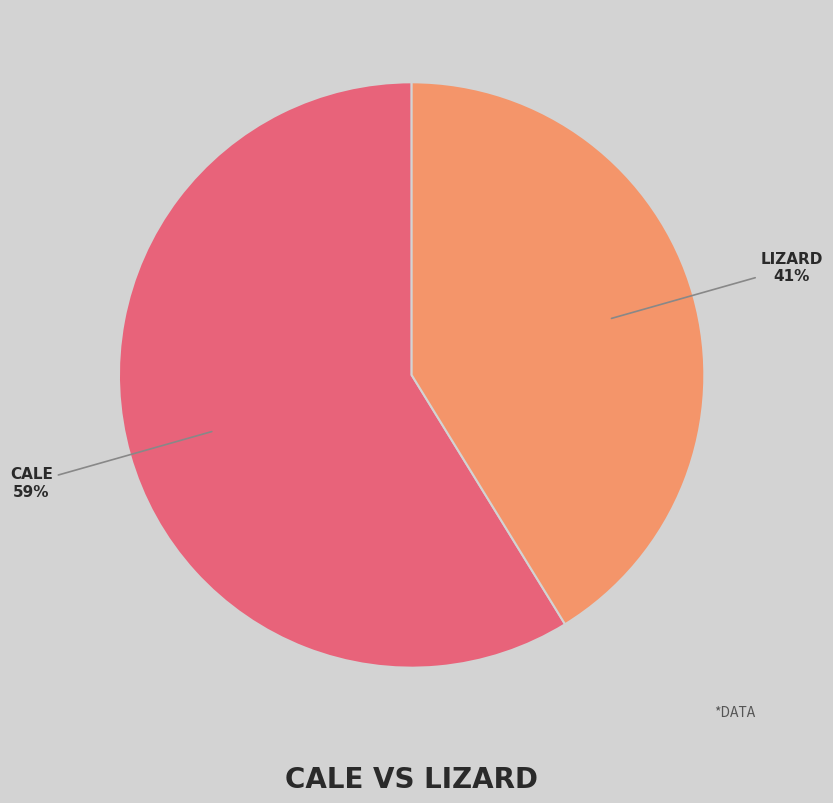

How many slices are in this pie chart?

2